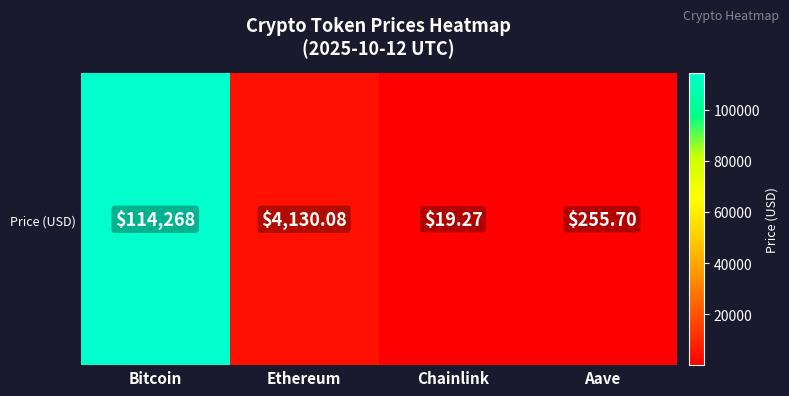

The chart shows a value of 4130.1 at Ethereum. True or false?

True